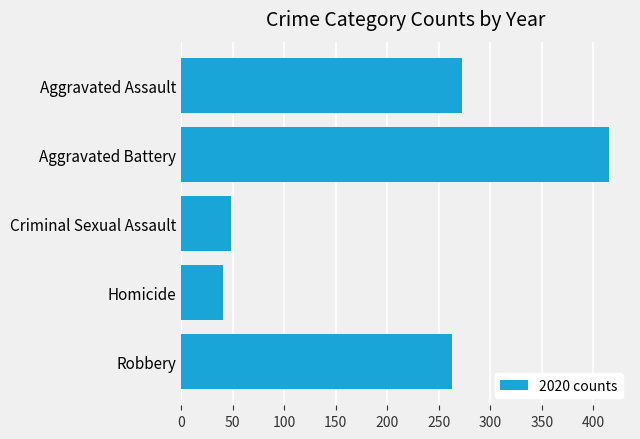

The value at Aggravated Assault is 273. True or false?

True